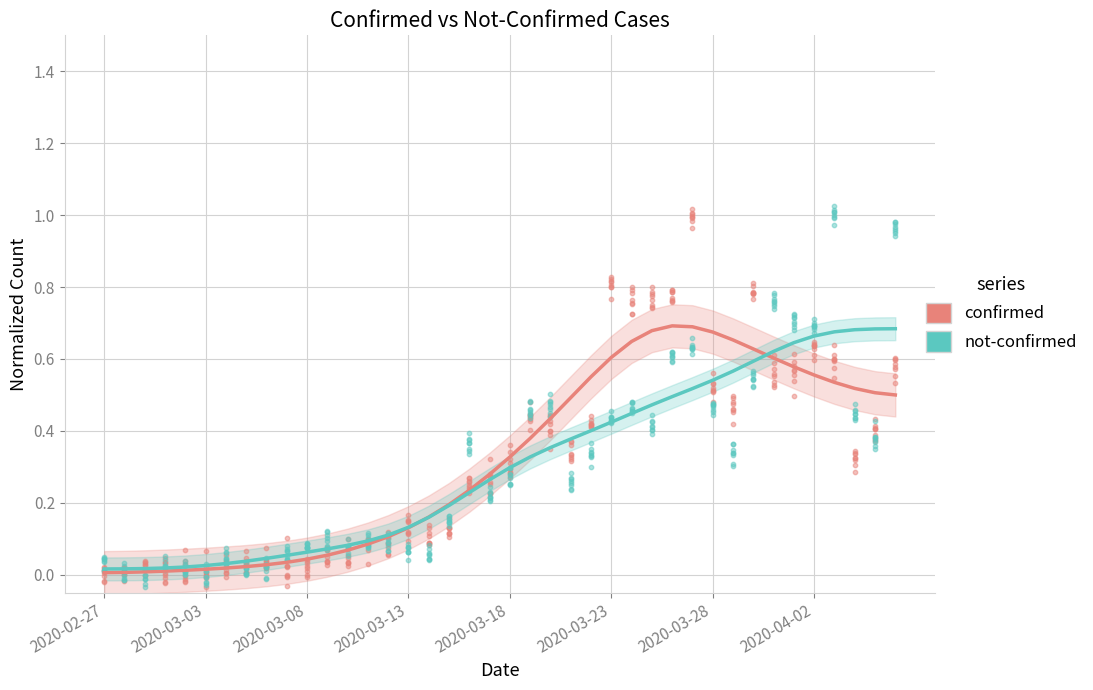

What is the total value across all series at 29?

1.2